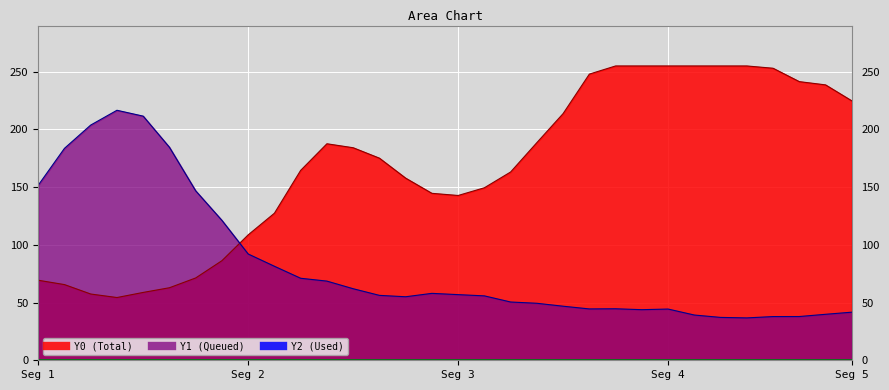

True or false: Y0 has a value of 15.5 at 0.67797.

False